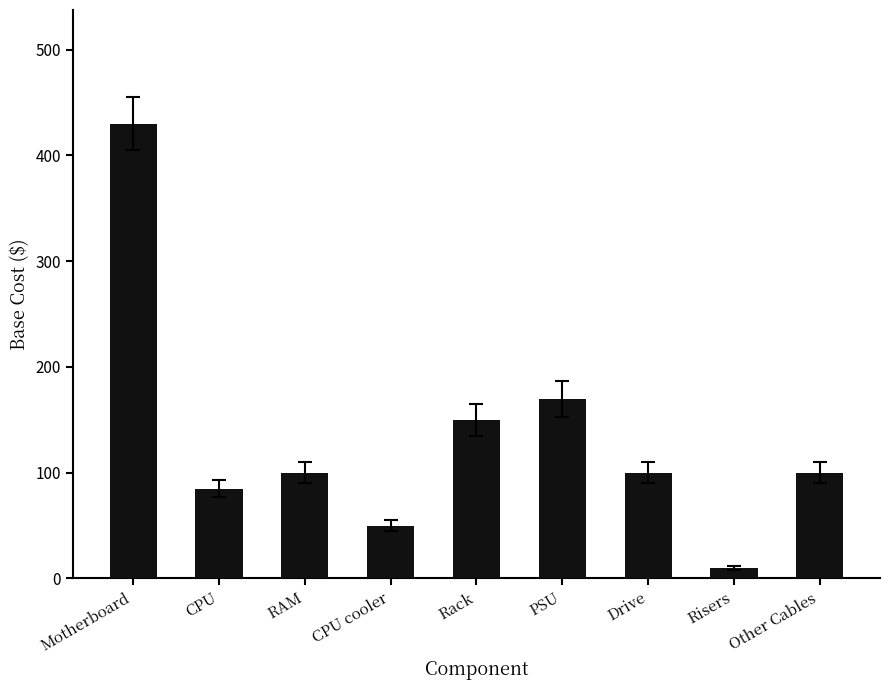

Are the bars horizontal?

No